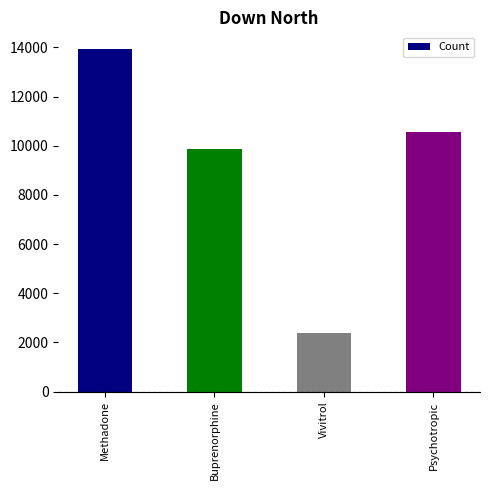

What position from the left is Methadone?

1